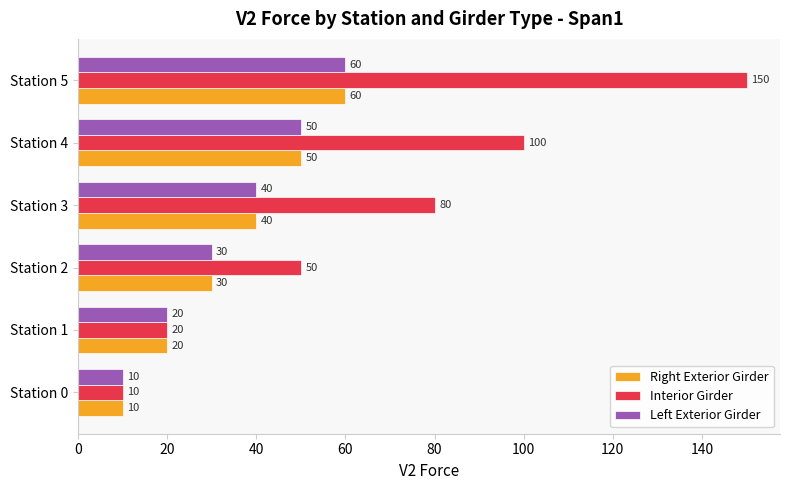

Rank the categories by Interior Girder value from highest to lowest.

Station 5, Station 4, Station 3, Station 2, Station 1, Station 0